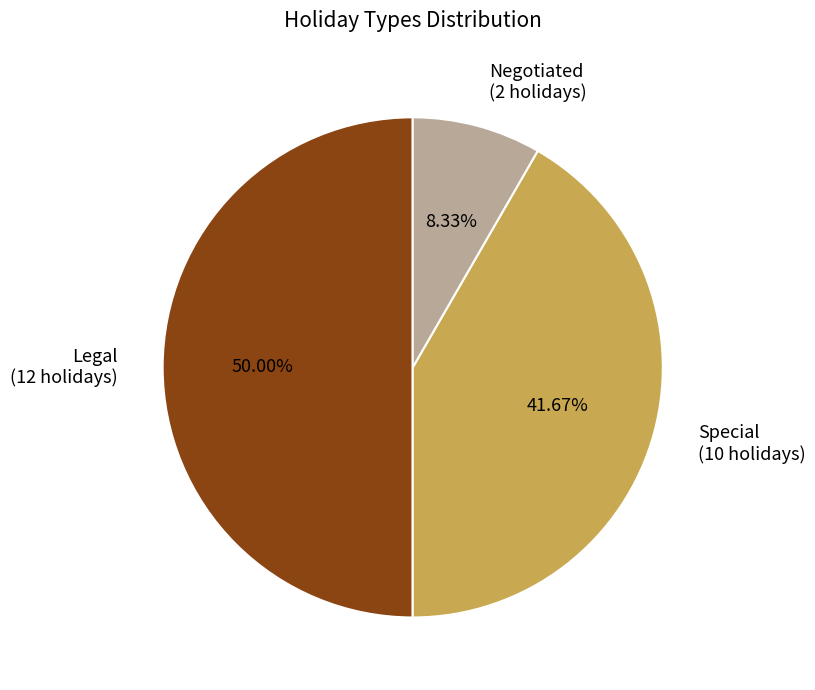

How much of the chart is everything except Negotiated?

91.7%